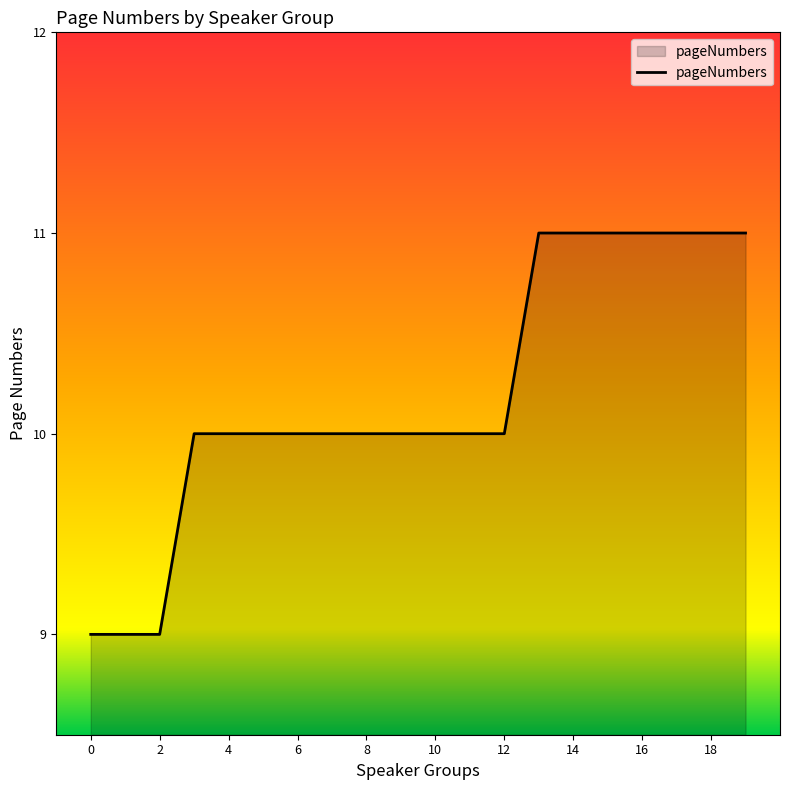

Reading left to right, what are all the values shown in this chart?

9	9	9	10	10	10	10	10	10	10	10	10	10	11	11	11	11	11	11	11